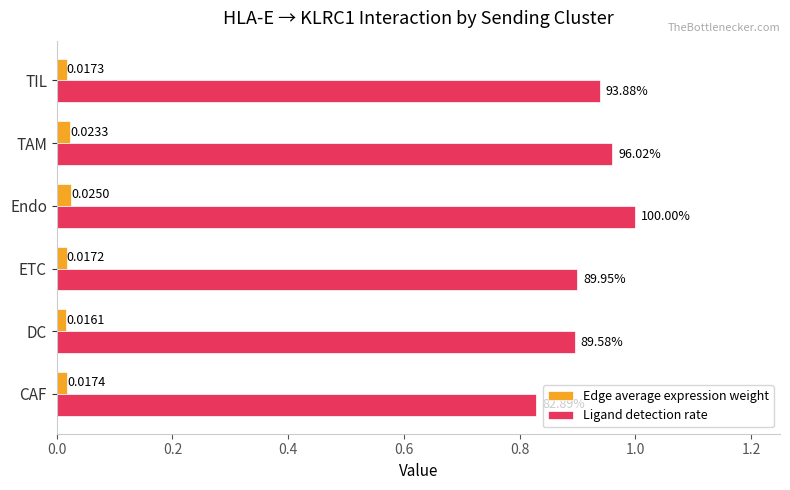

Which series has the largest total across all categories?

Ligand detection rate